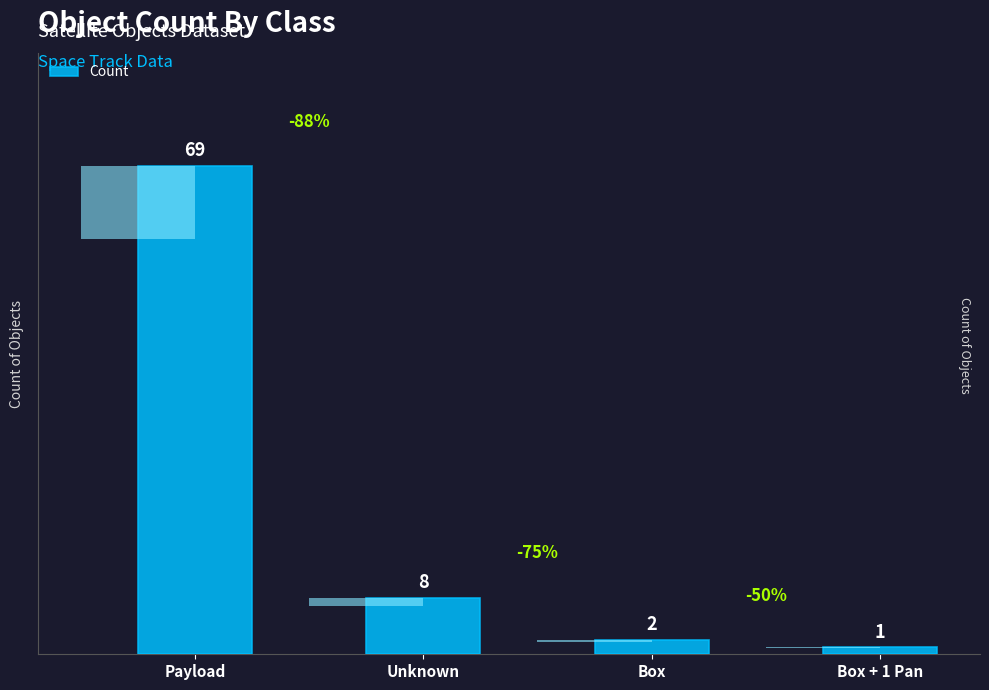

What is the label of the 2nd bar from the right?

Box